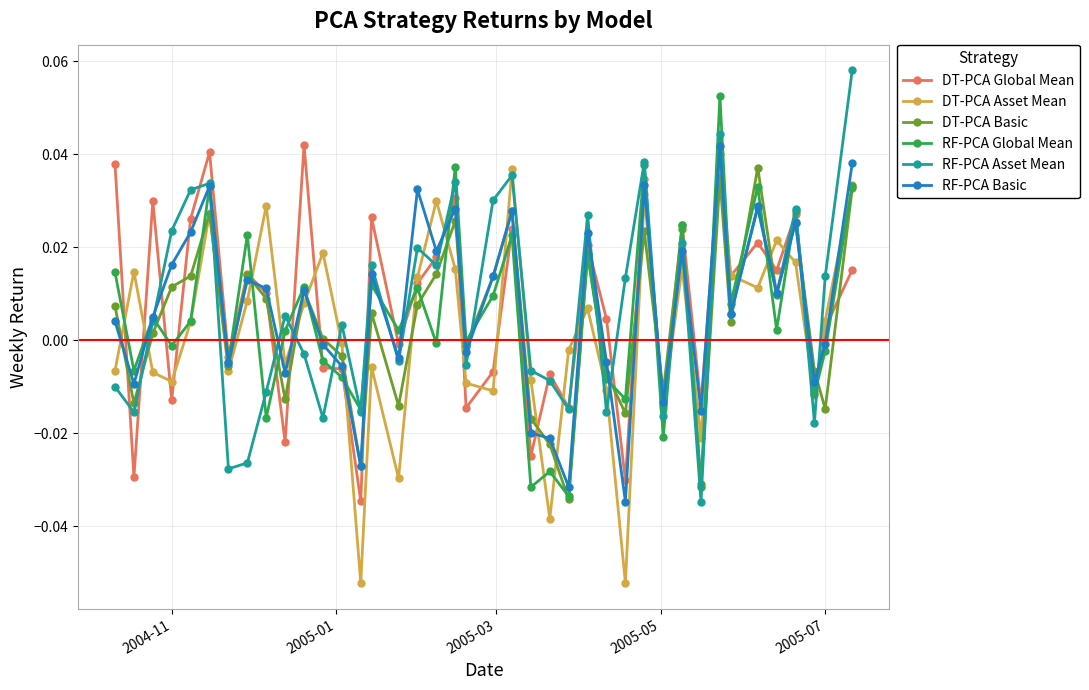

True or false: RF-PCA Global Mean has more than 1 interior local peaks.

True